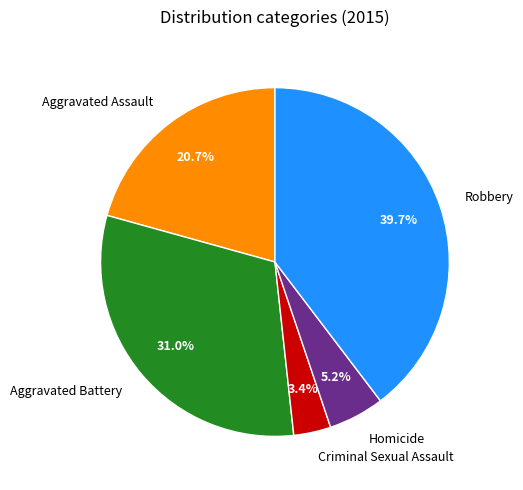

To the nearest percent, what portion does Robbery represent?

40%